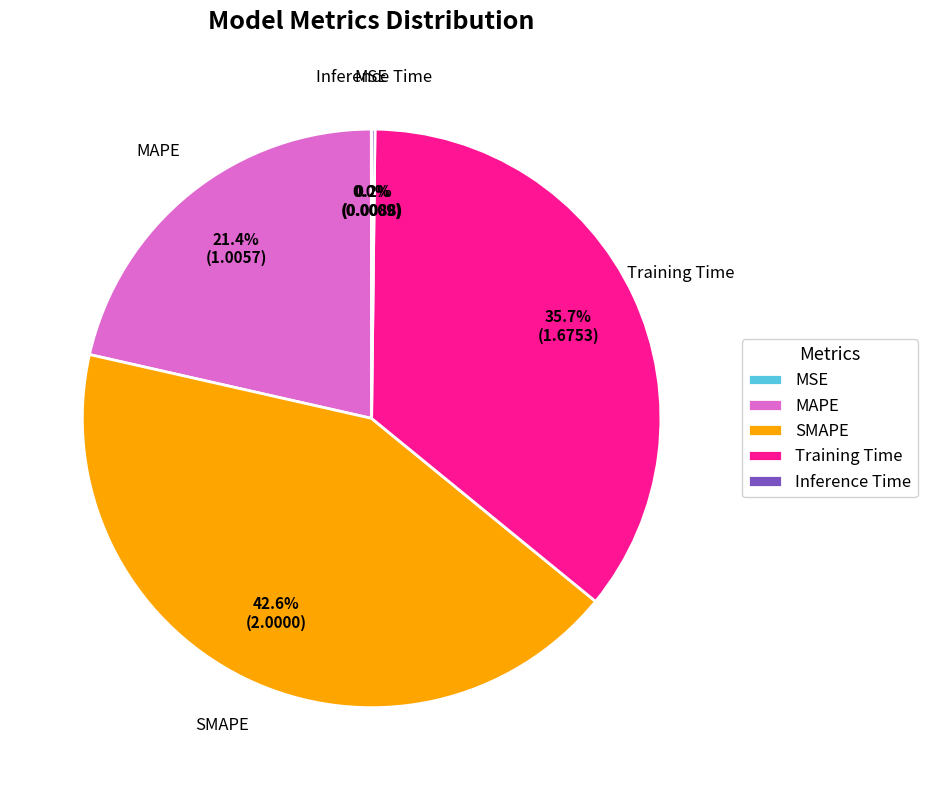

Is there any slice that represents more than half of the pie?

No